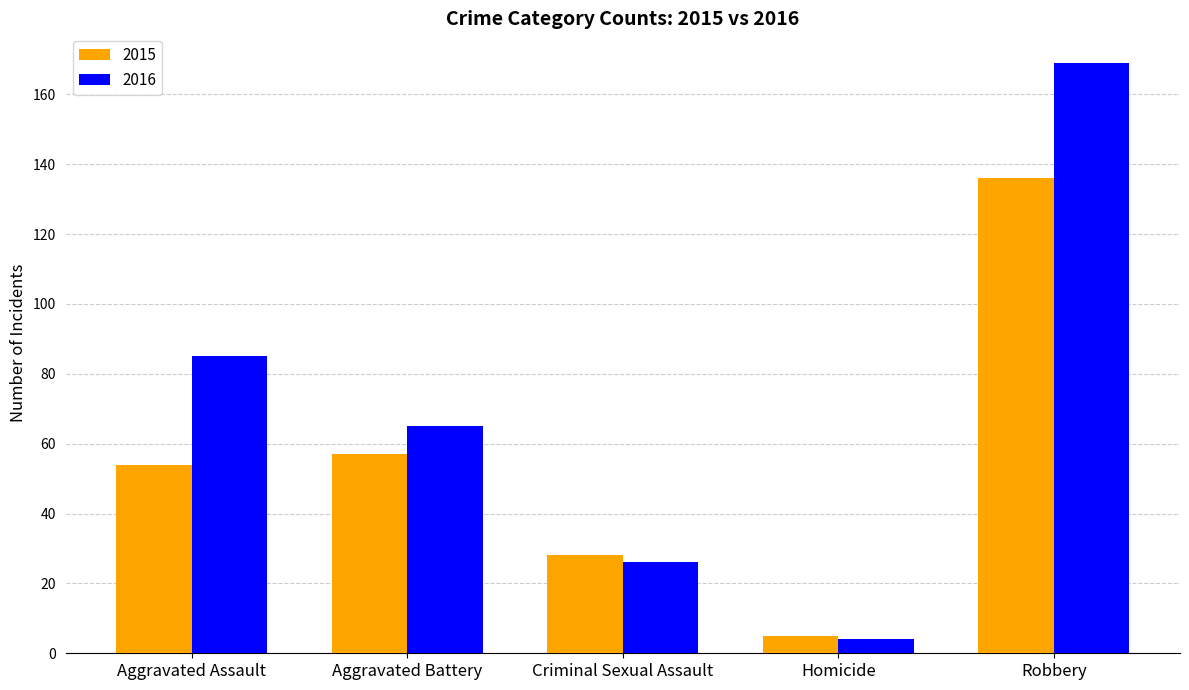

Reading left to right, extract all data points from this chart.

2015: 54	57	28	5	136
2016: 85	65	26	4	169